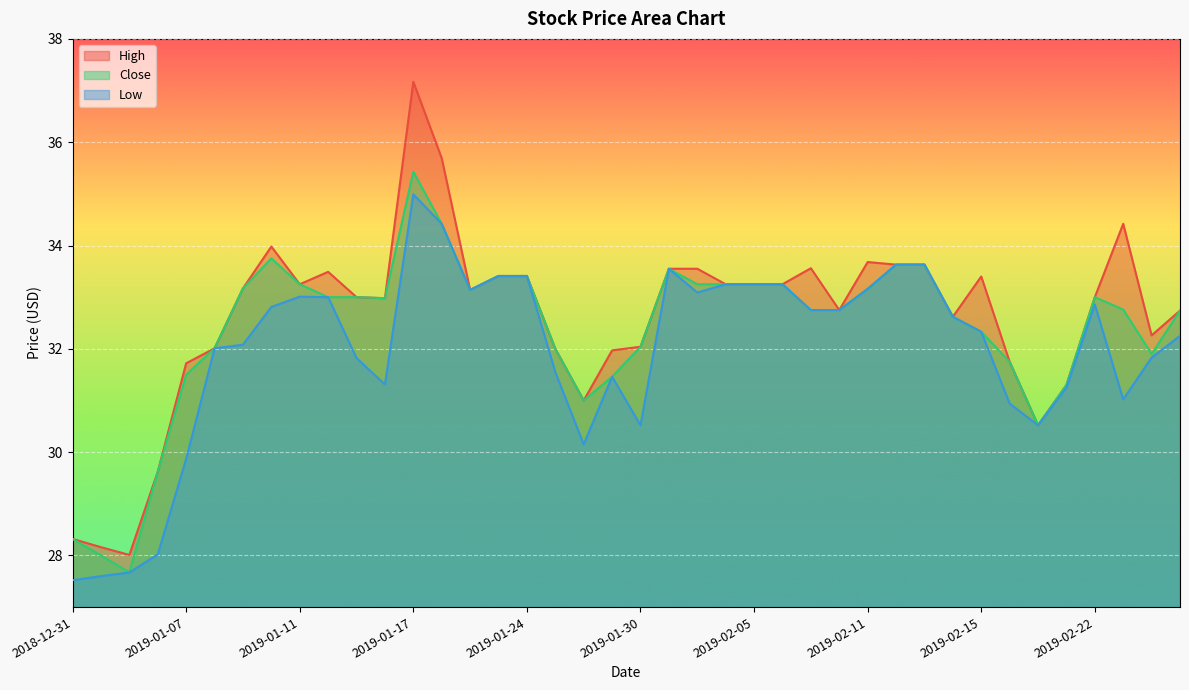

The value of Low at 2019-02-27 is 32.2. True or false?

True